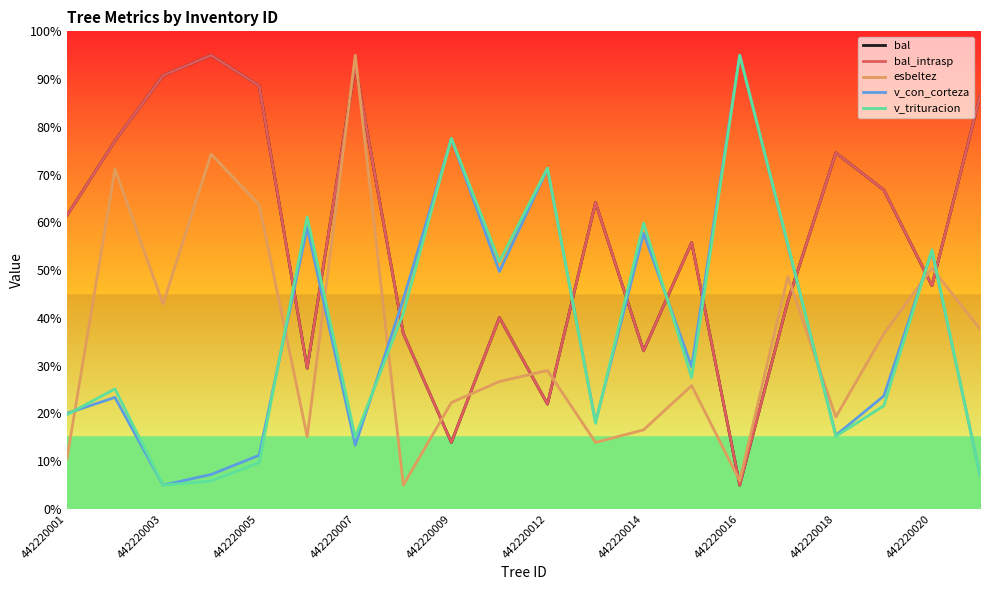

How many times do bal_intrasp and v_con_corteza cross each other?

10